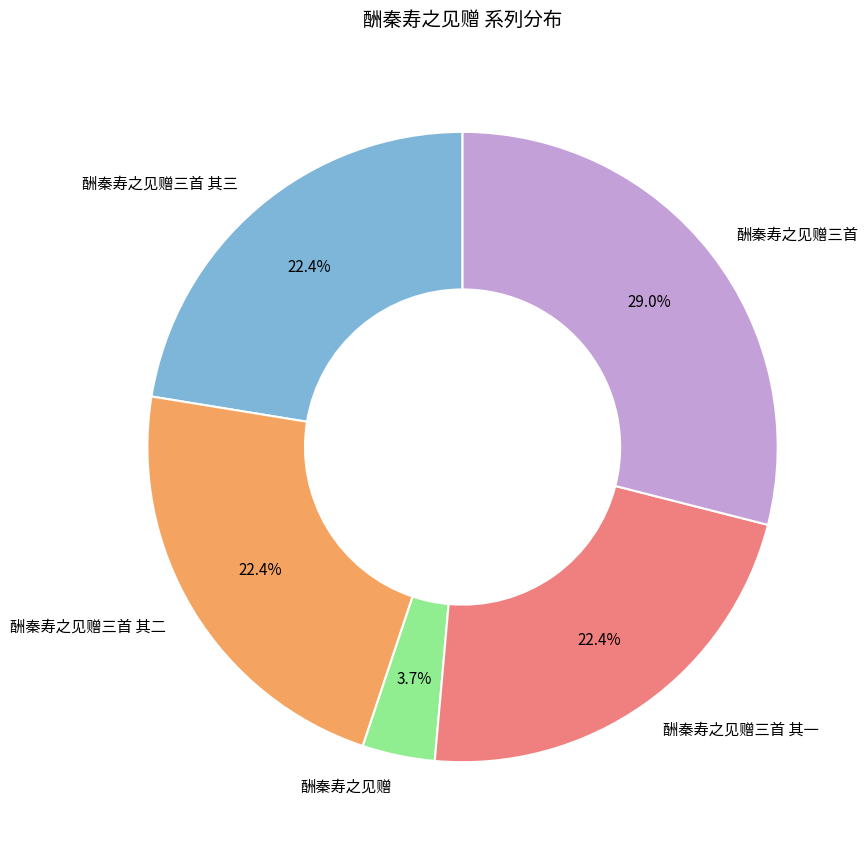

To the nearest percent, what percentage of the pie is 酬秦寿之见赠三首 其二?

22%